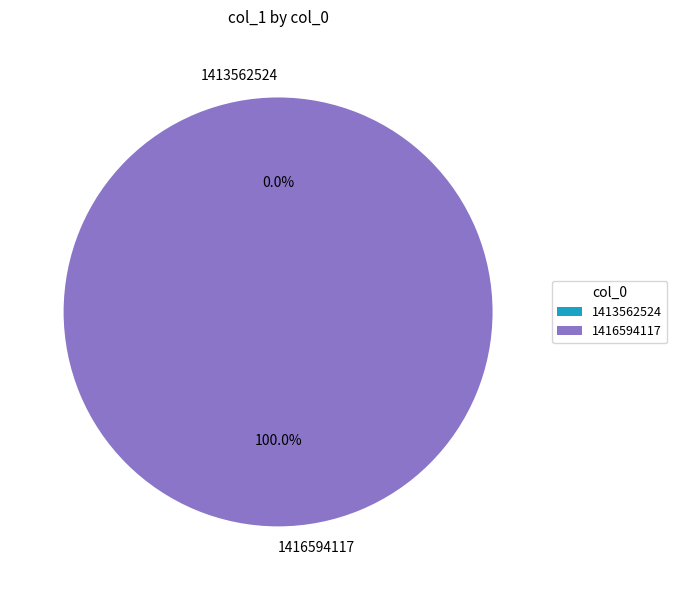

The 1416594117 slice represents 100% of the pie. True or false?

True